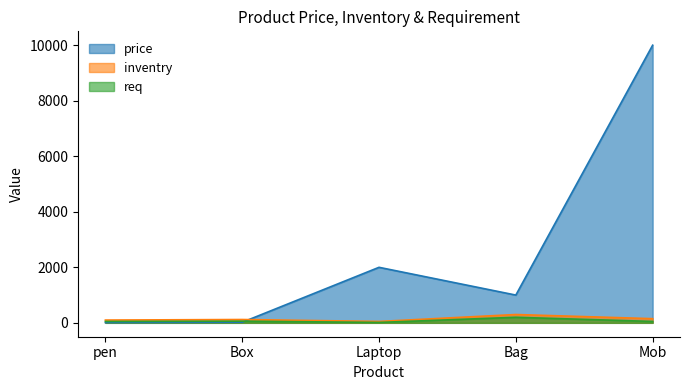

List the series in order of their peak value, highest first.

price, inventry, req